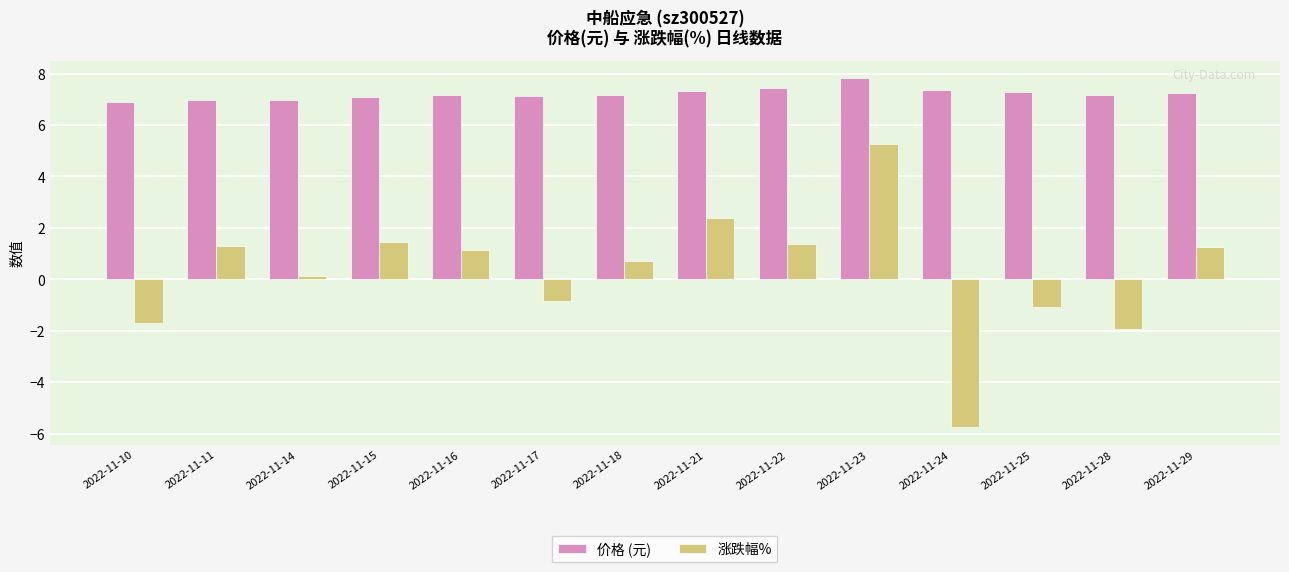

At which category is the sum across all series the highest?

2022-11-23